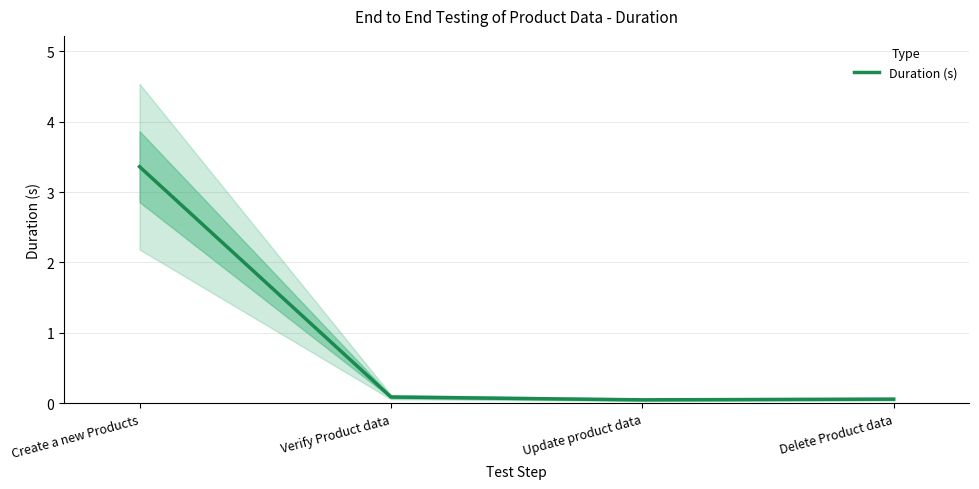

At which category does the chart reach its minimum across all series?

Update product data